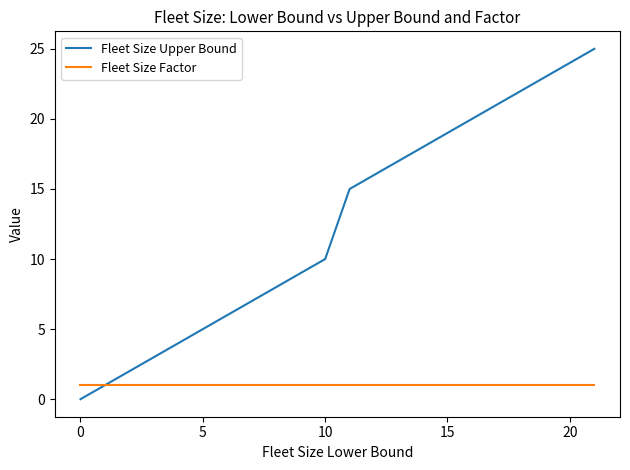

List the series in order of their overall mean, highest first.

Fleet Size Upper Bound, Fleet Size Factor